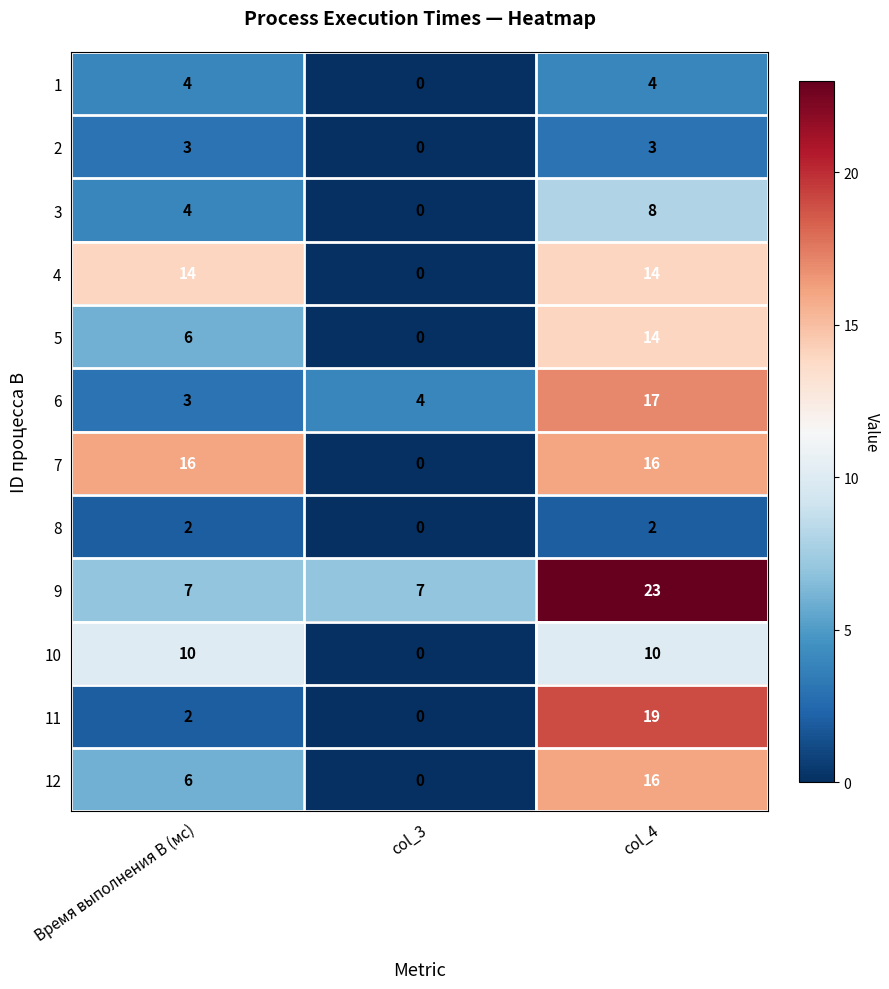

At how many categories does at least one series exceed 19?

1